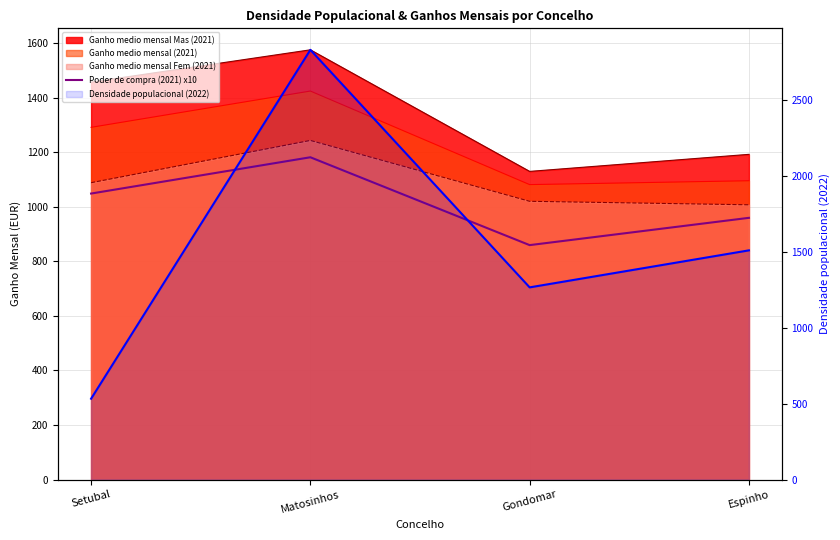

True or false: the data shows 1313 at Gondomar.

False